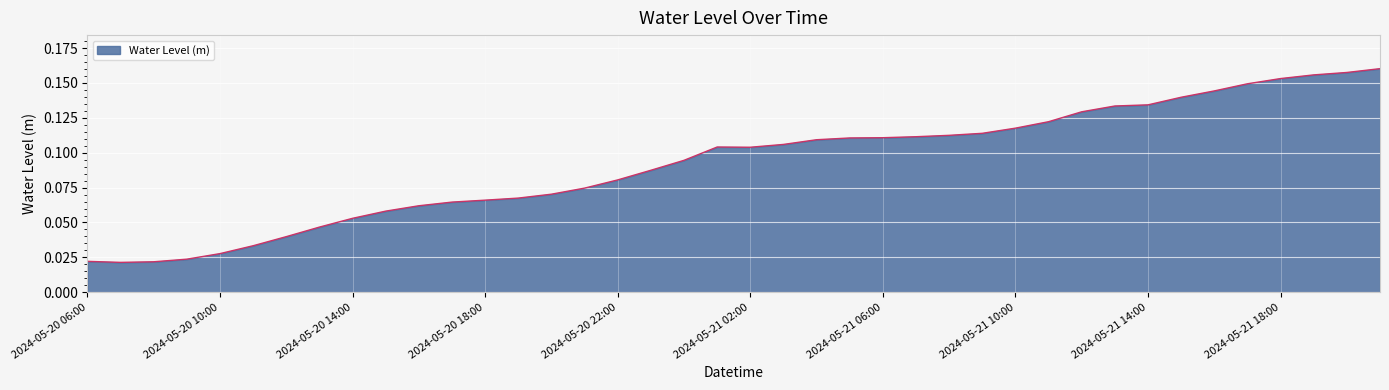

True or false: the data has more than 0 interior local peaks.

True